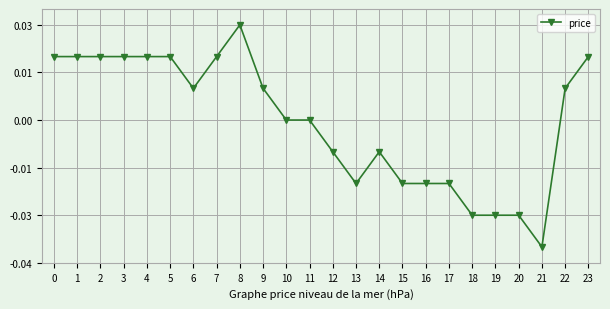

Count the values in the range 0 to 1.

14